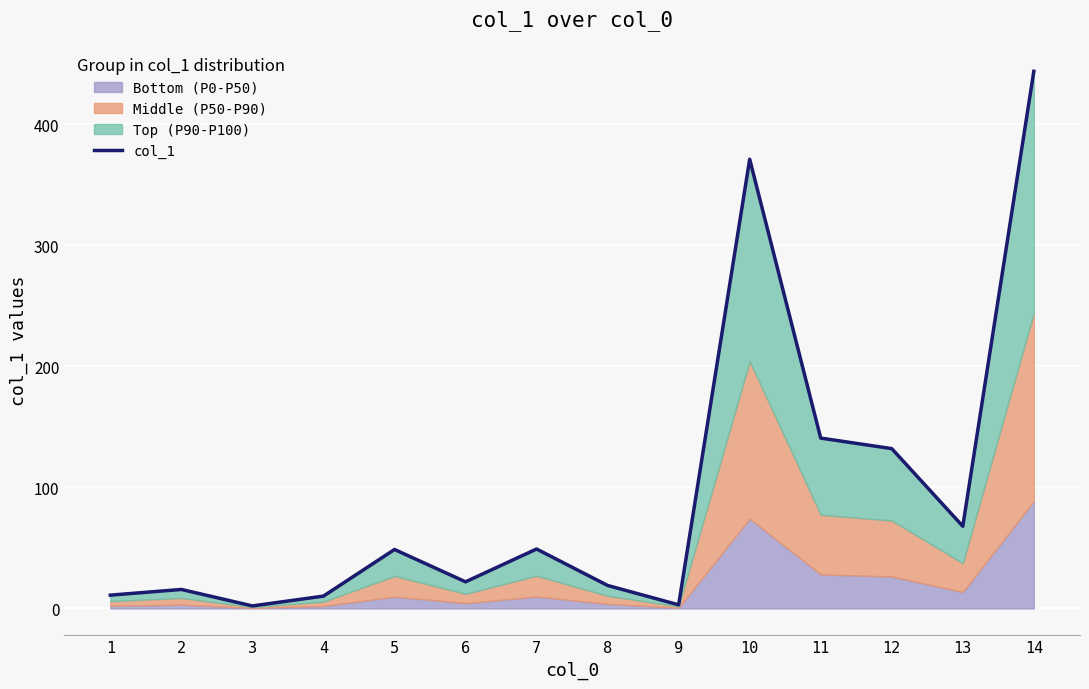

The value at 14 is 443.6. True or false?

True